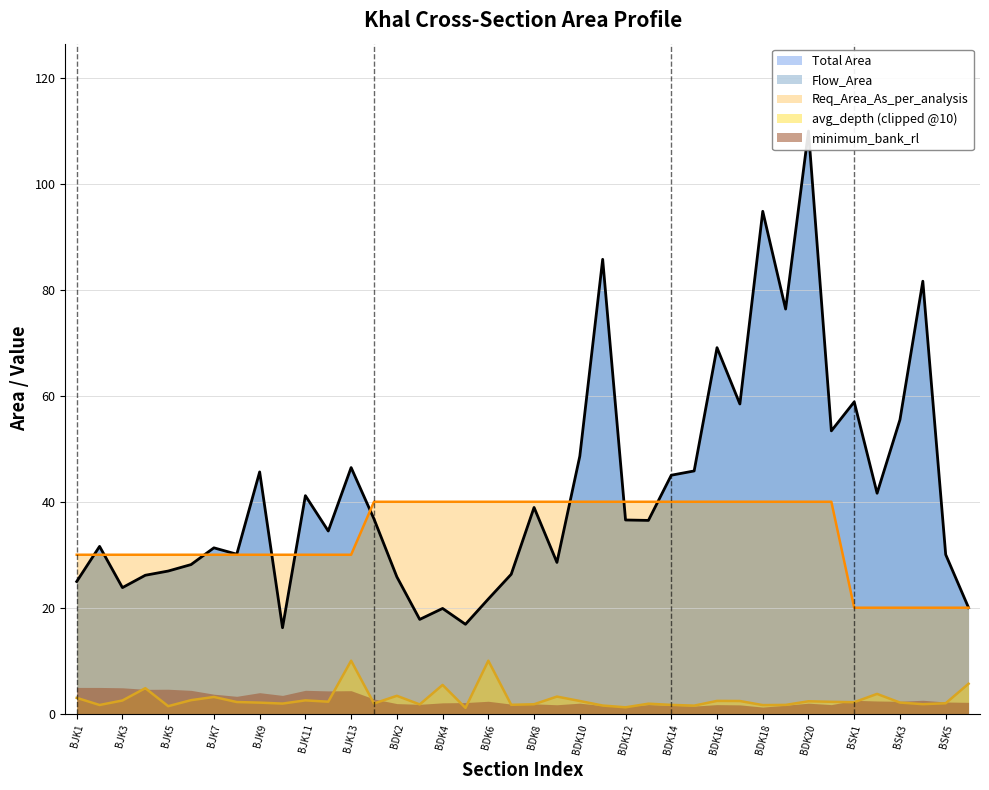

What is the value of the Total Area point at the 35th from the left?

58.9